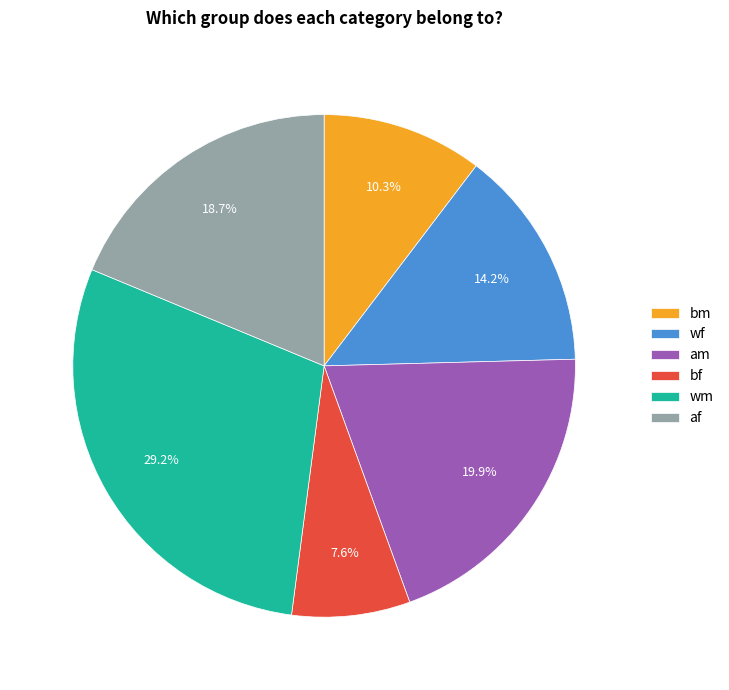

To the nearest percent, what percentage of the pie is am?

20%